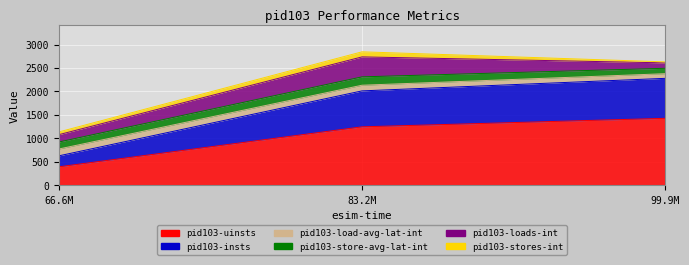

What value does the pid103-insts series have at 99900000?

851.0